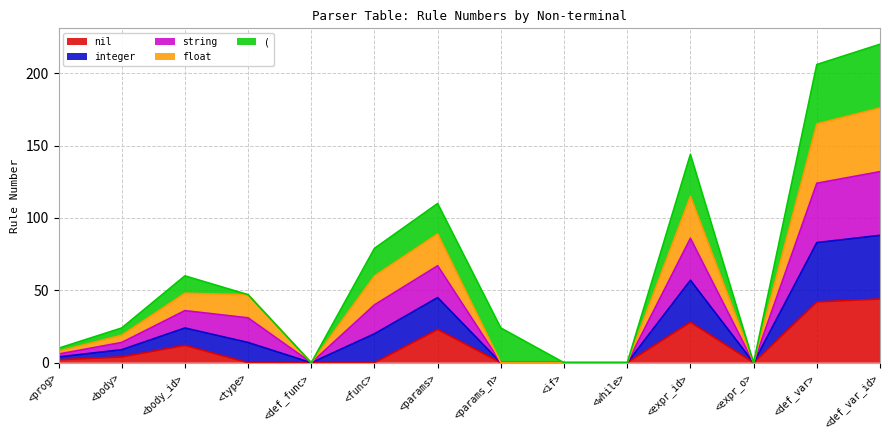

Which category has the lowest value in the string series?

<def_func>